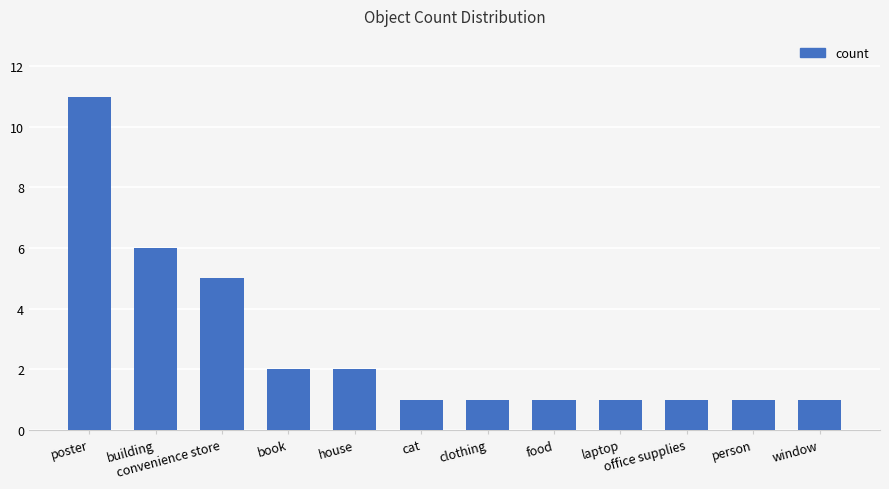

Count the values in the range 1 to 5.

10